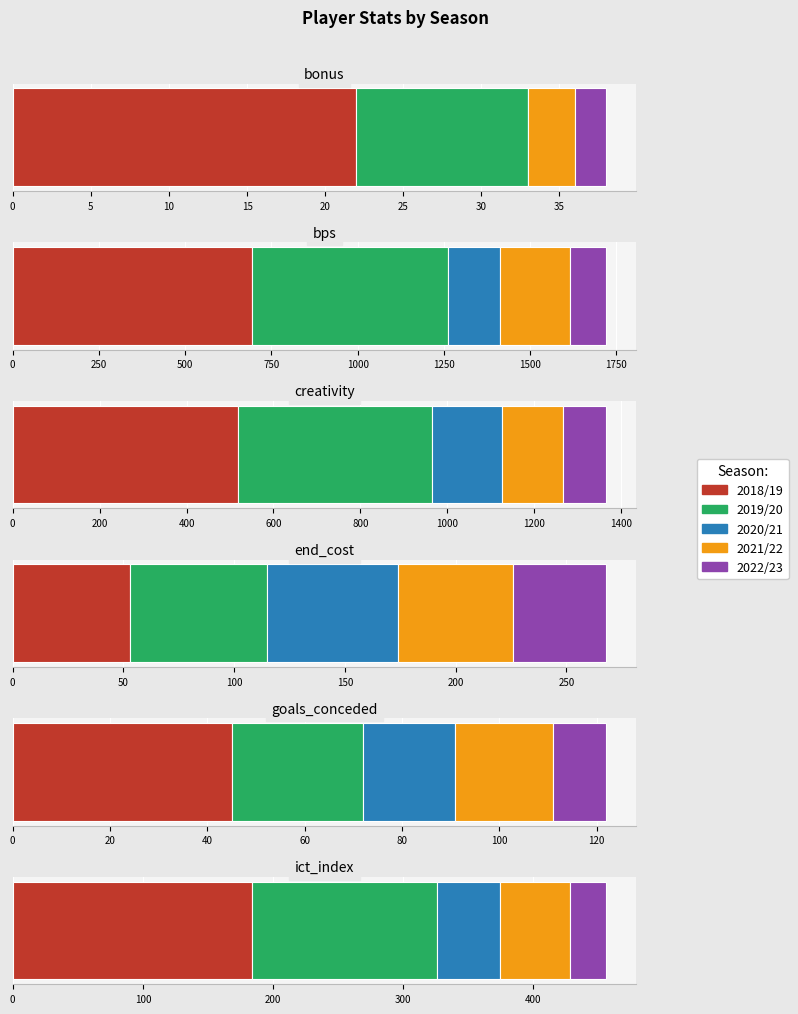

What is the approximate value of bps at 2018/19?

693.0